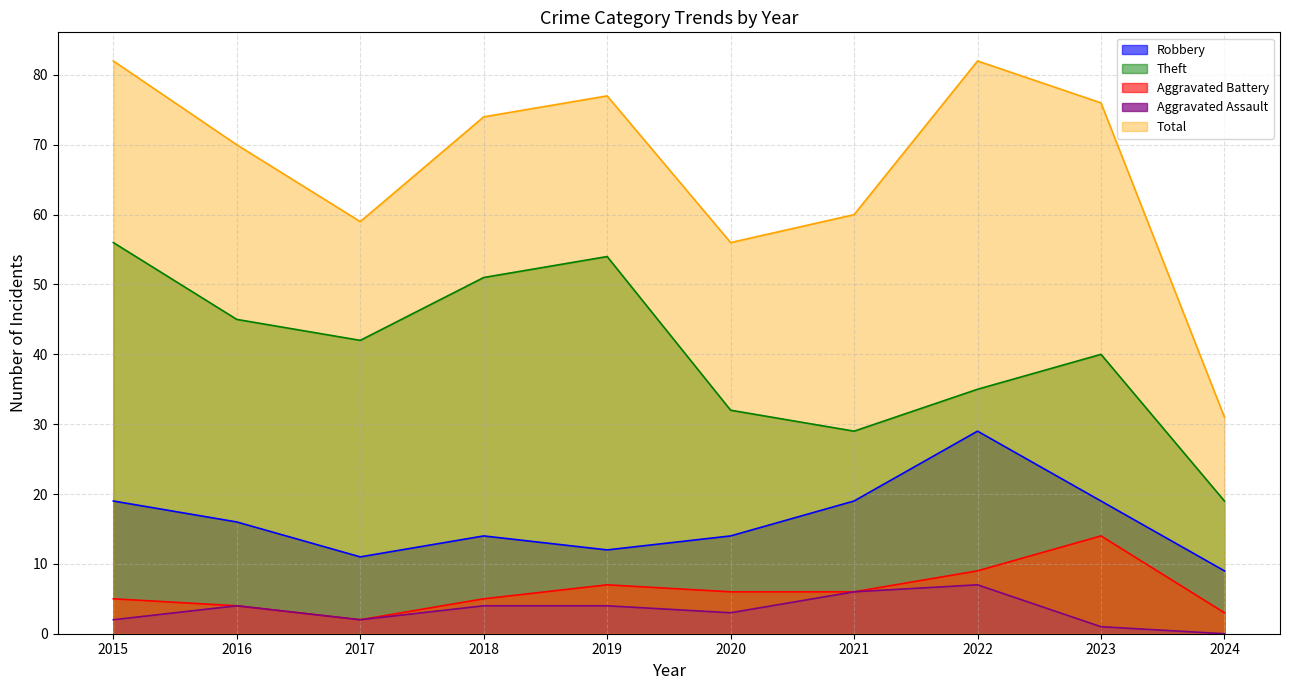

Count the number of data series in this chart.

5